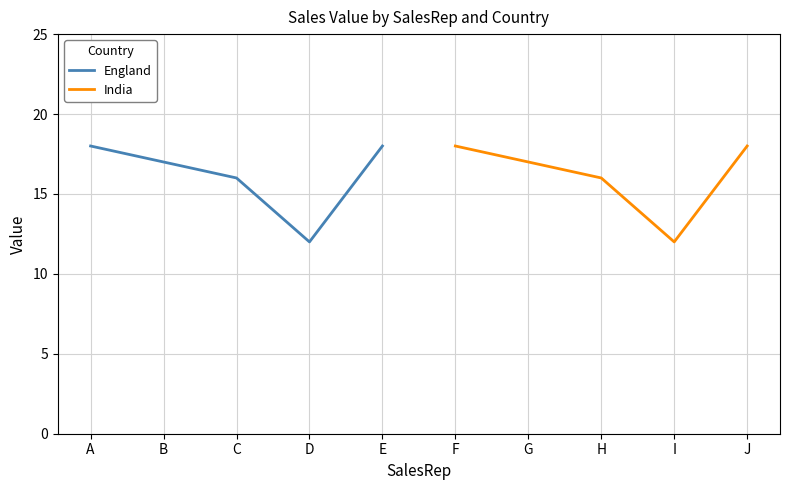

Rank the series by their maximum value, from lowest to highest.

England, India